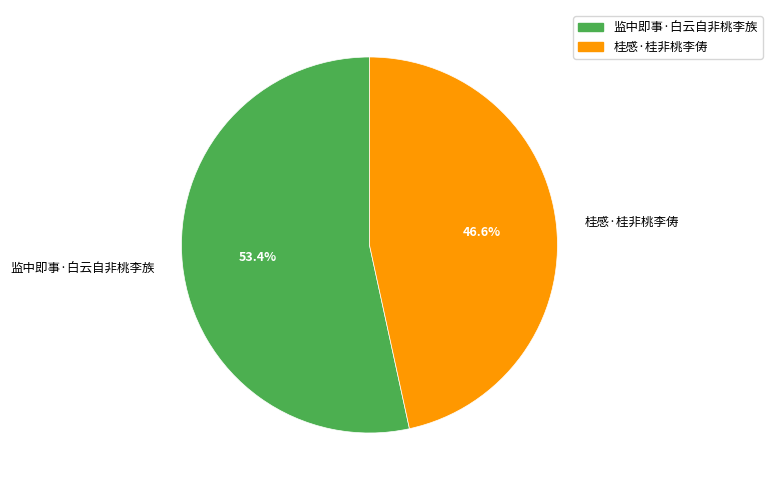

To the nearest percent, what is the combined percentage of 监中即事·白云自非桃李族 and 桂感·桂非桃李俦?

100%